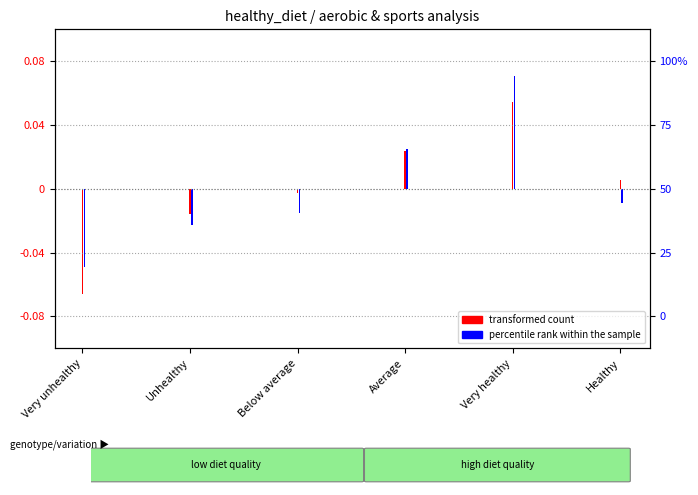

How many positive values does the avg aerobic_per_week (transformed) series have?

3